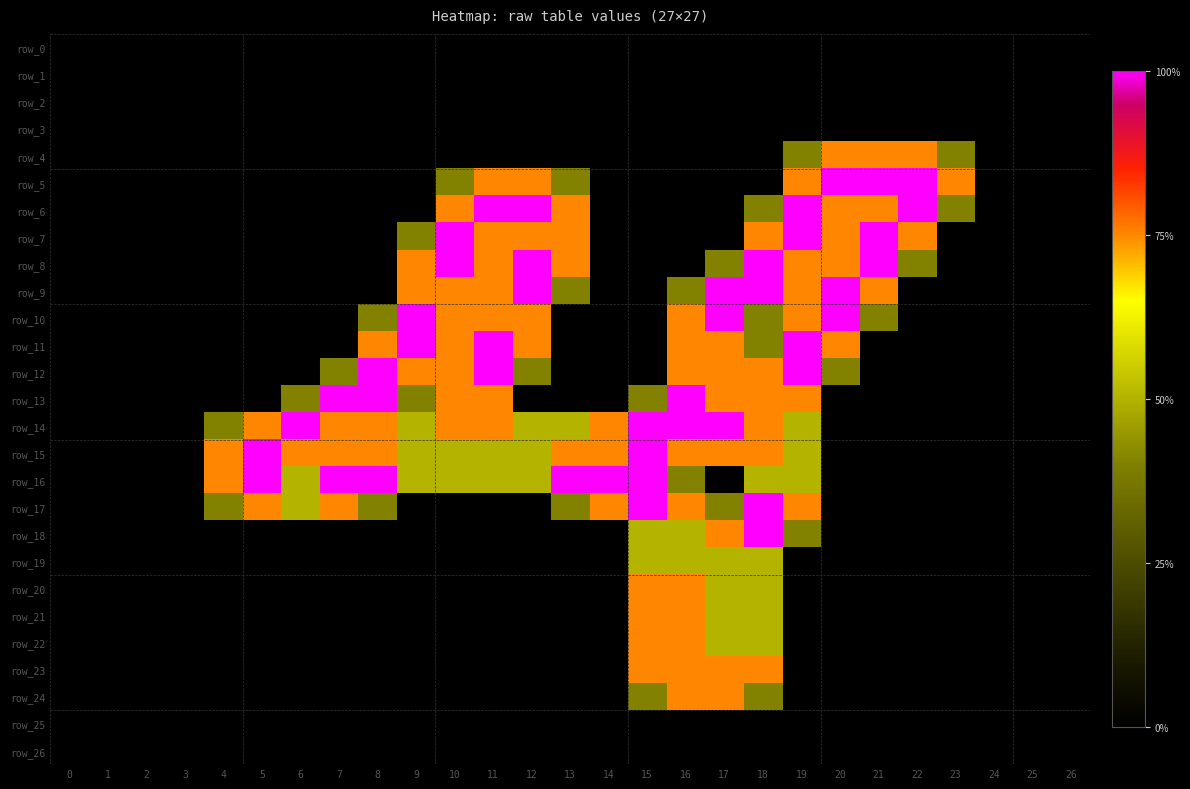

What is the difference between the highest and lowest values at 7?

2.0